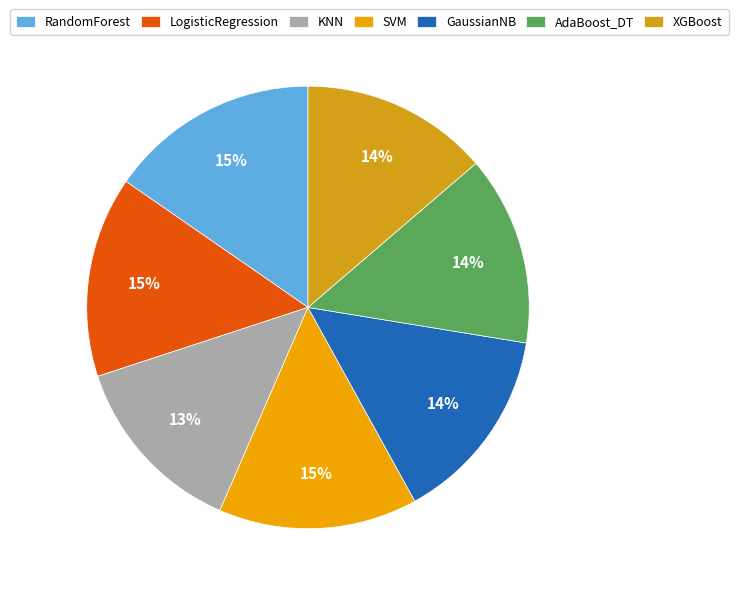

Between LogisticRegression and KNN, which is larger?

LogisticRegression